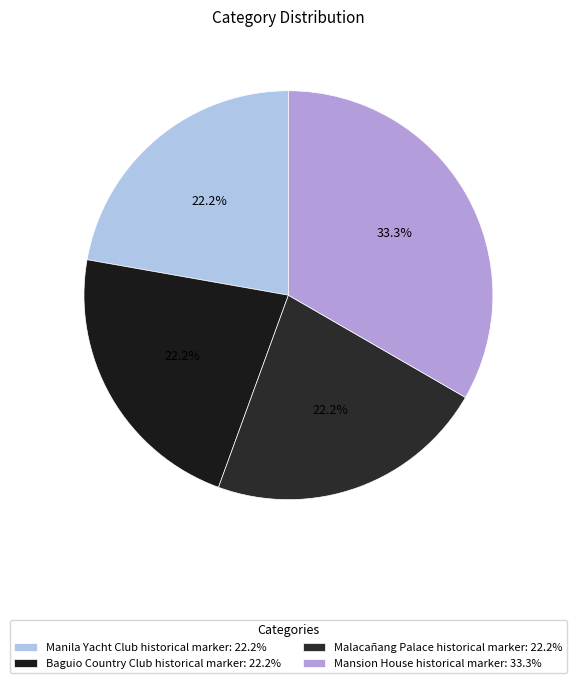

Rank the categories by value from lowest to highest.

Manila Yacht Club historical marker, Baguio Country Club historical marker, Malacañang Palace historical marker, Mansion House historical marker